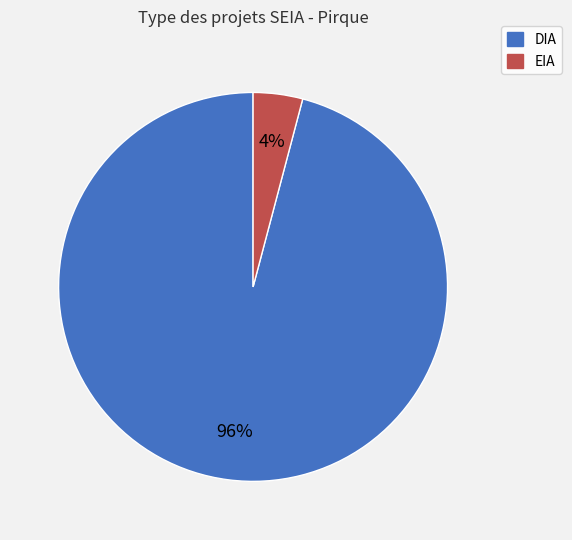

To the nearest percent, what percentage of the pie is EIA?

4%